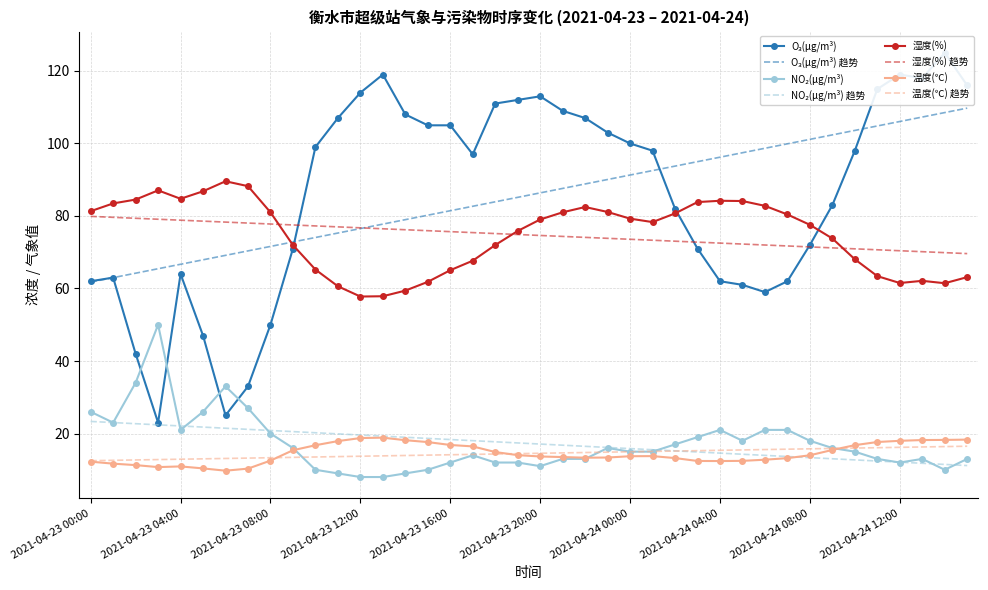

True or false: 湿度(%) has more than 2 interior local peaks.

True